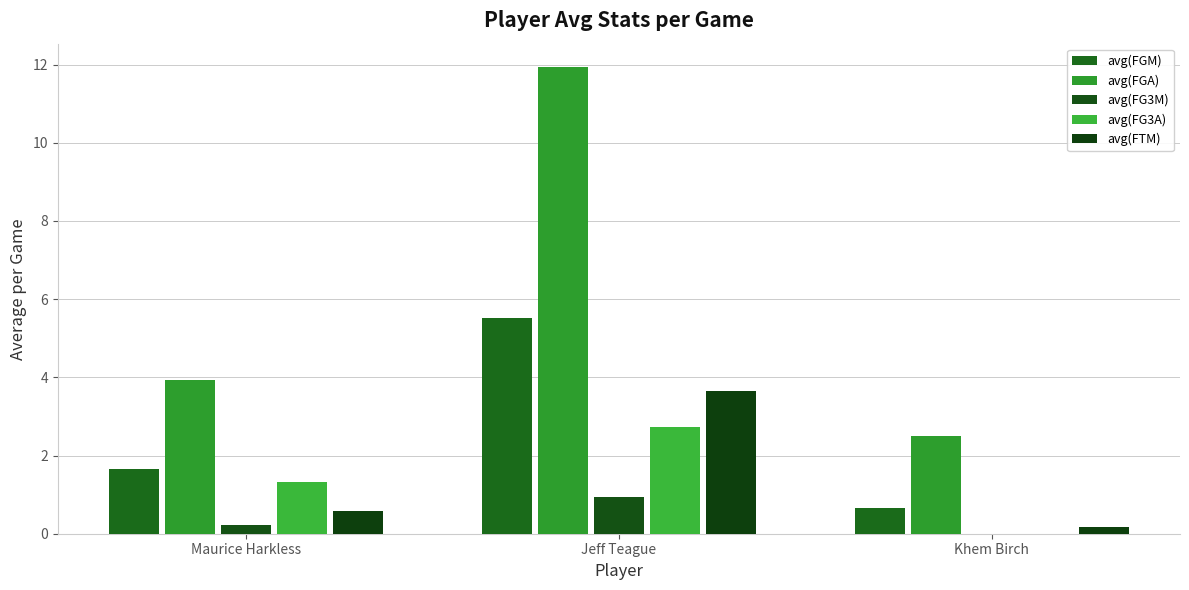

How many groups of bars are there?

3